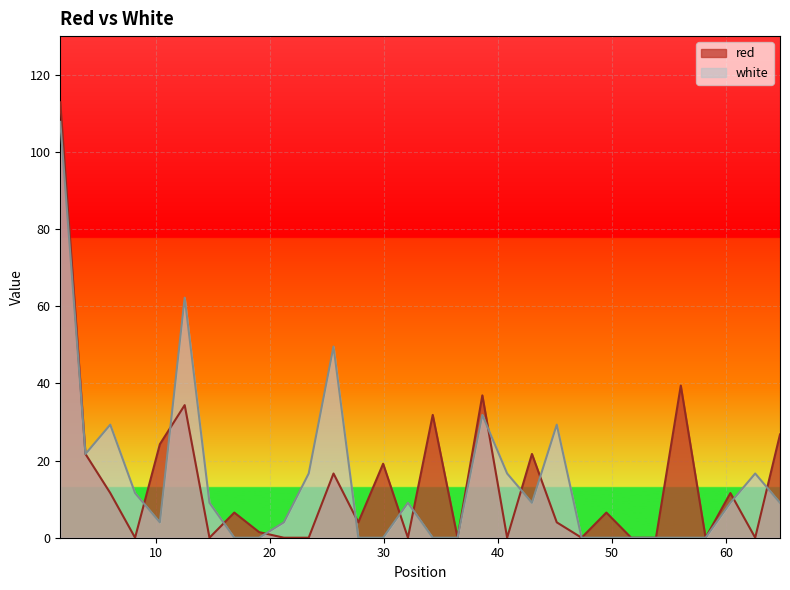

How many lines are shown in the chart?

2